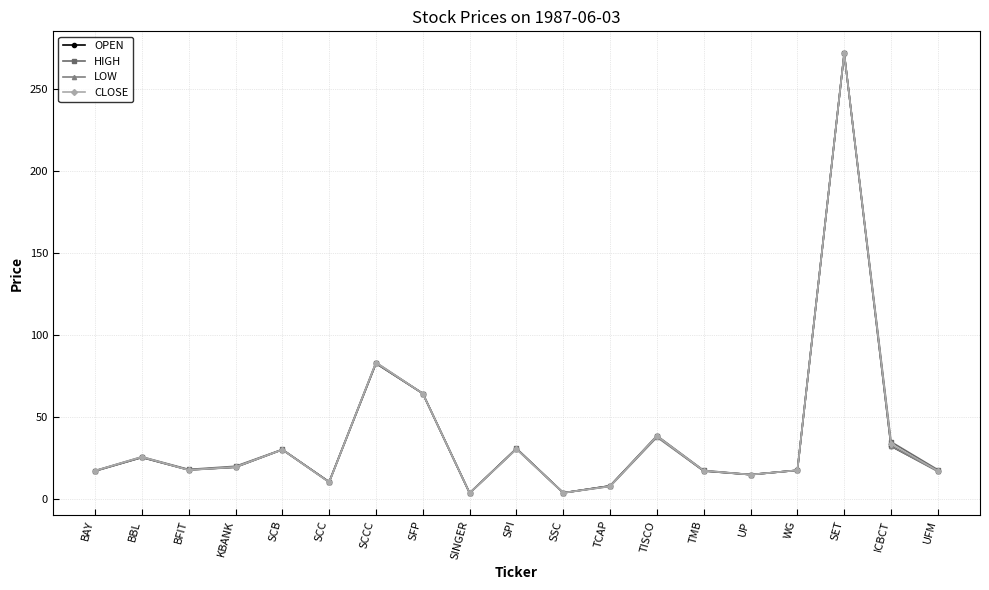

True or false: LOW has more than 2 interior local peaks.

True